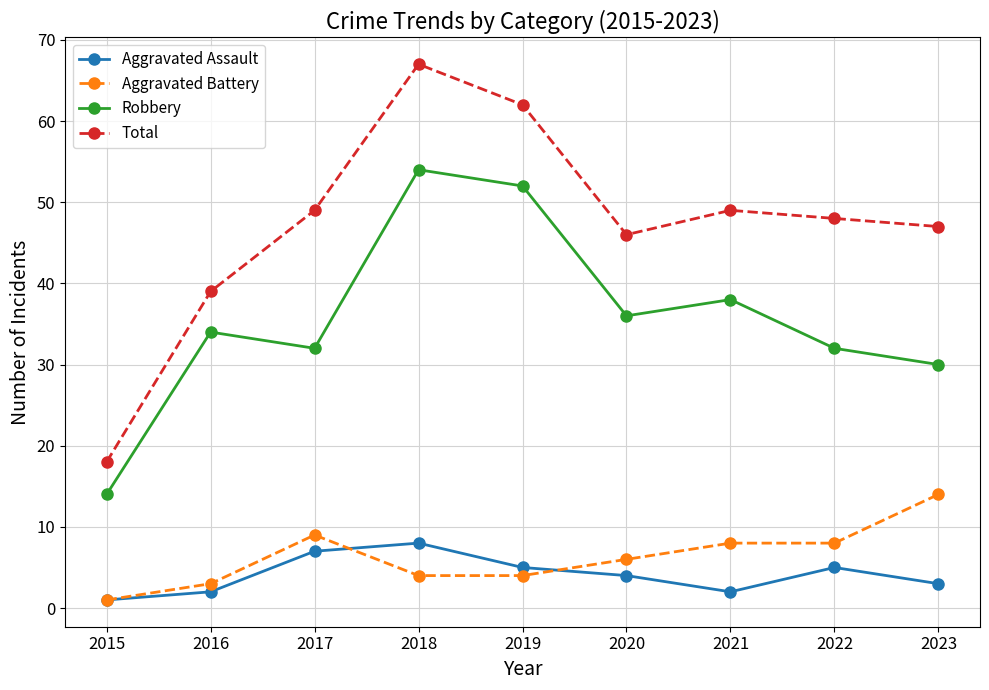

List the series in order of their peak value, highest first.

Total, Robbery, Aggravated Battery, Aggravated Assault